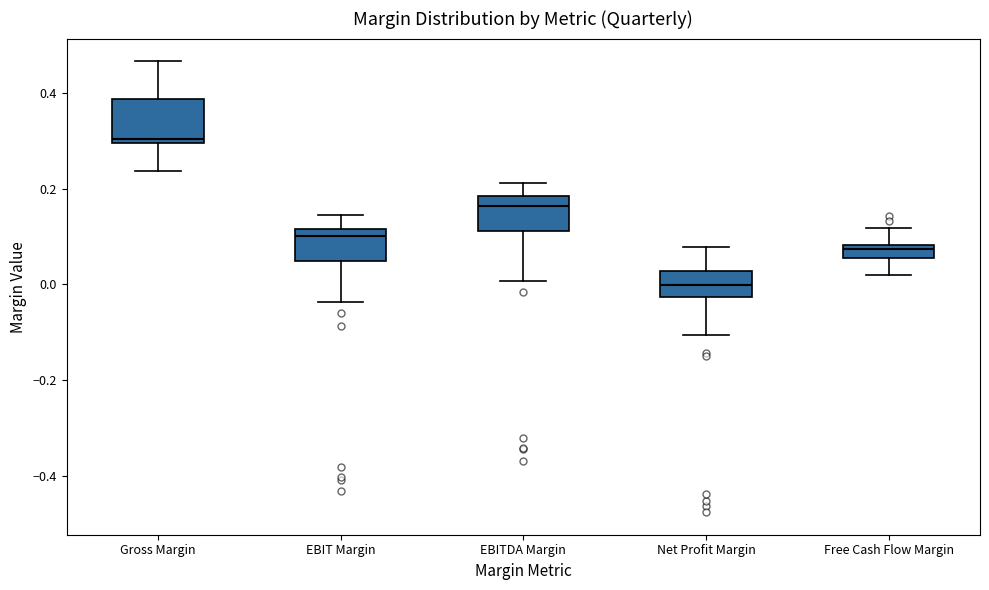

Where is the upper edge of the box for Gross Margin on the y-axis? The values are not printed on the chart, so give them approximately, as read against the axis.

0.38